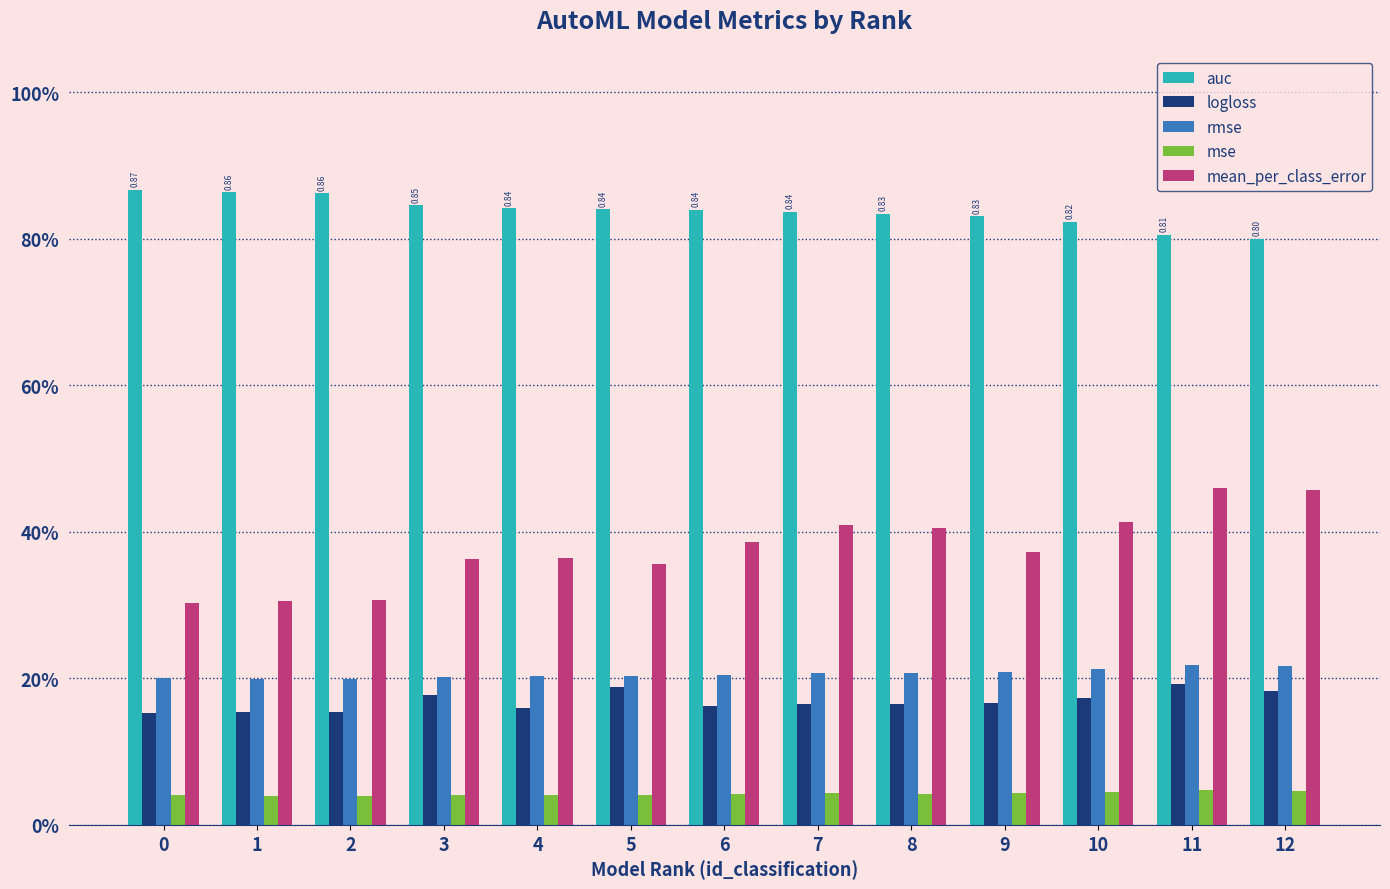

Does the chart contain any negative values?

No